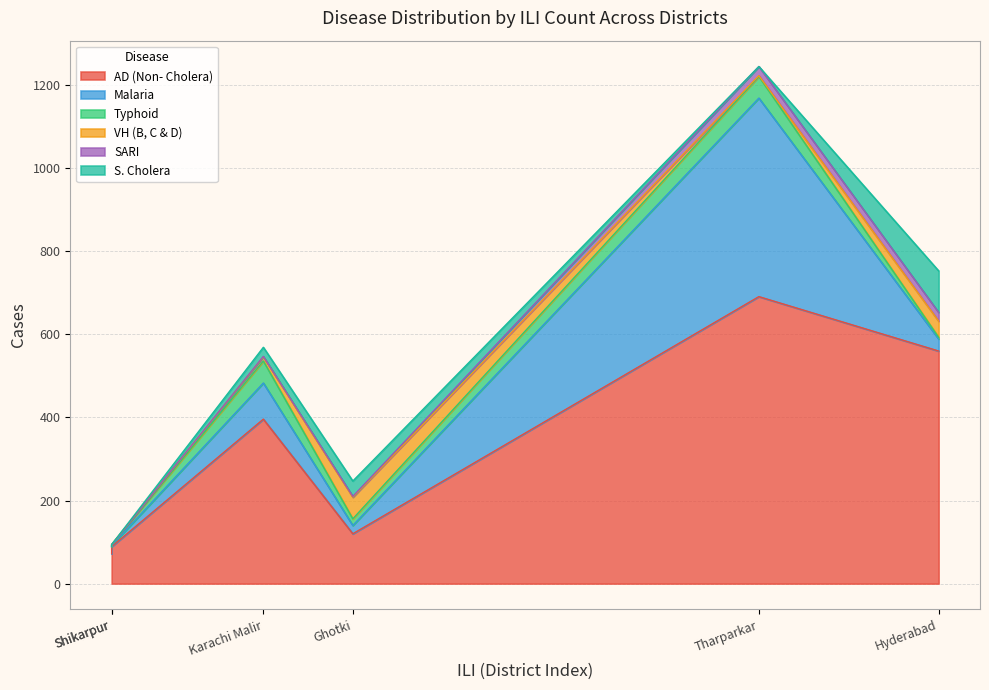

What is the sum of the S. Cholera values at Shikarpur and Ghotki?

37